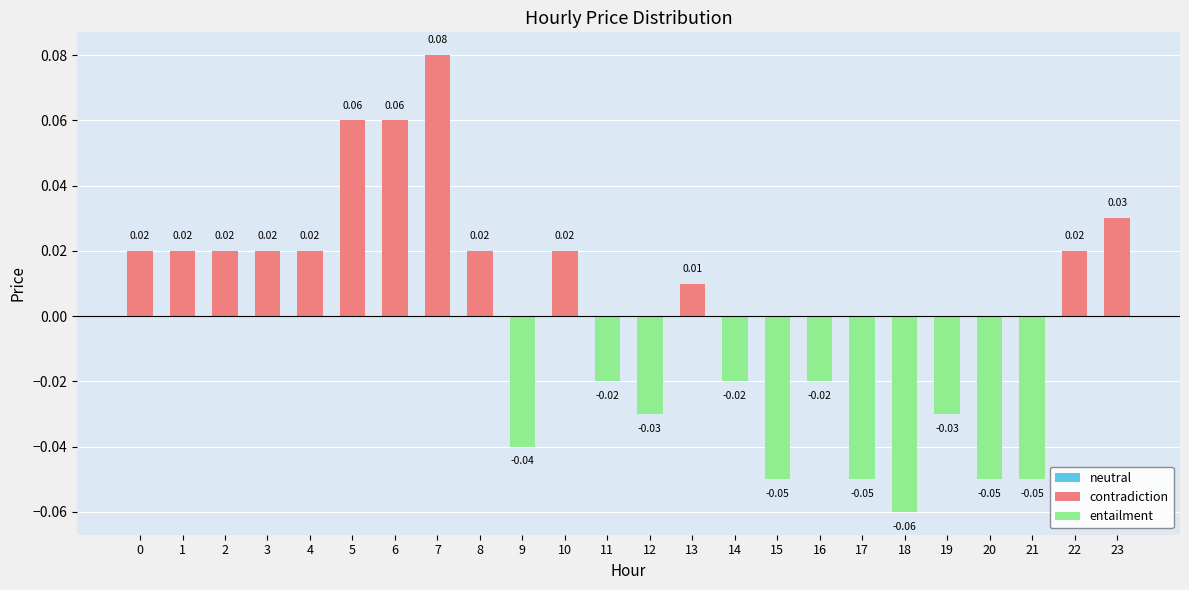

How many bars are there in each group?

3